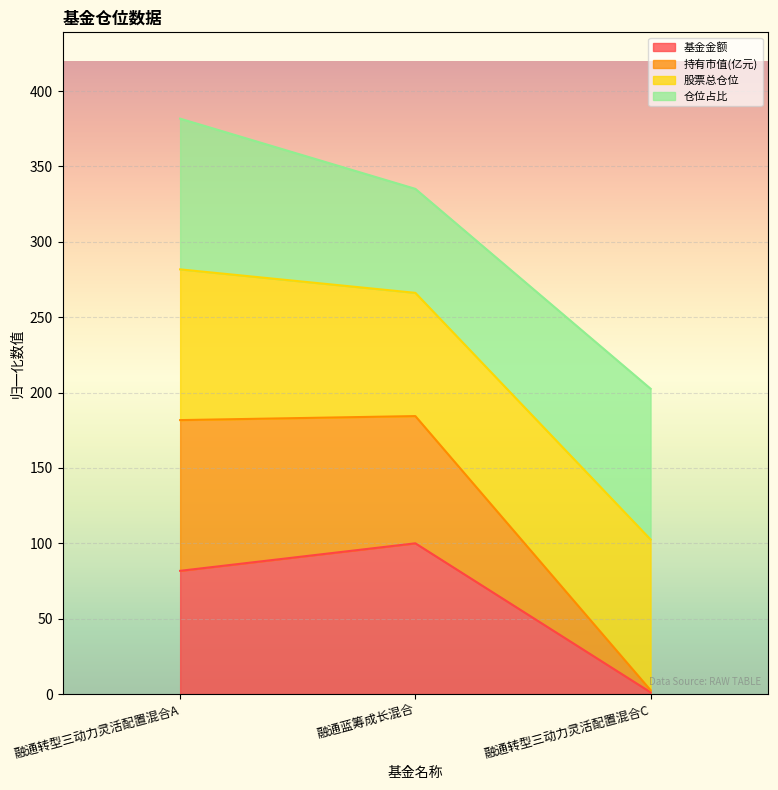

The value of 基金金额 at 融通转型三动力灵活配置混合A is 115.8. True or false?

False